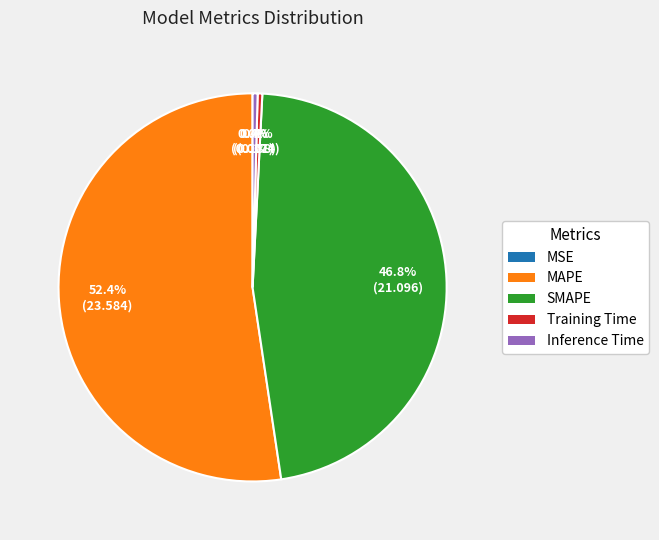

What is the largest slice in the pie chart?

MAPE